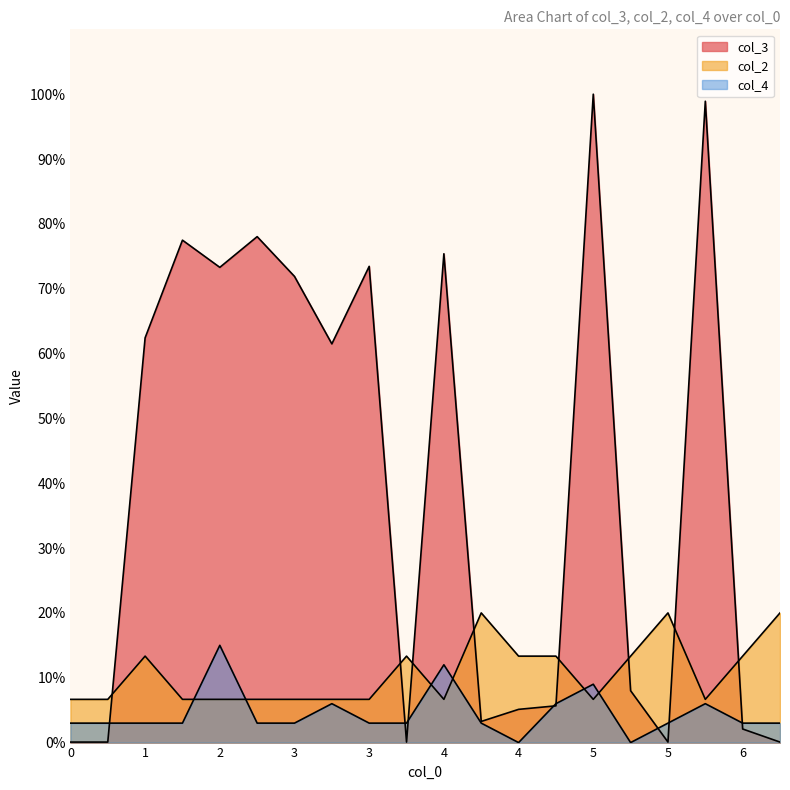

Which label corresponds to the largest value in the chart?

5